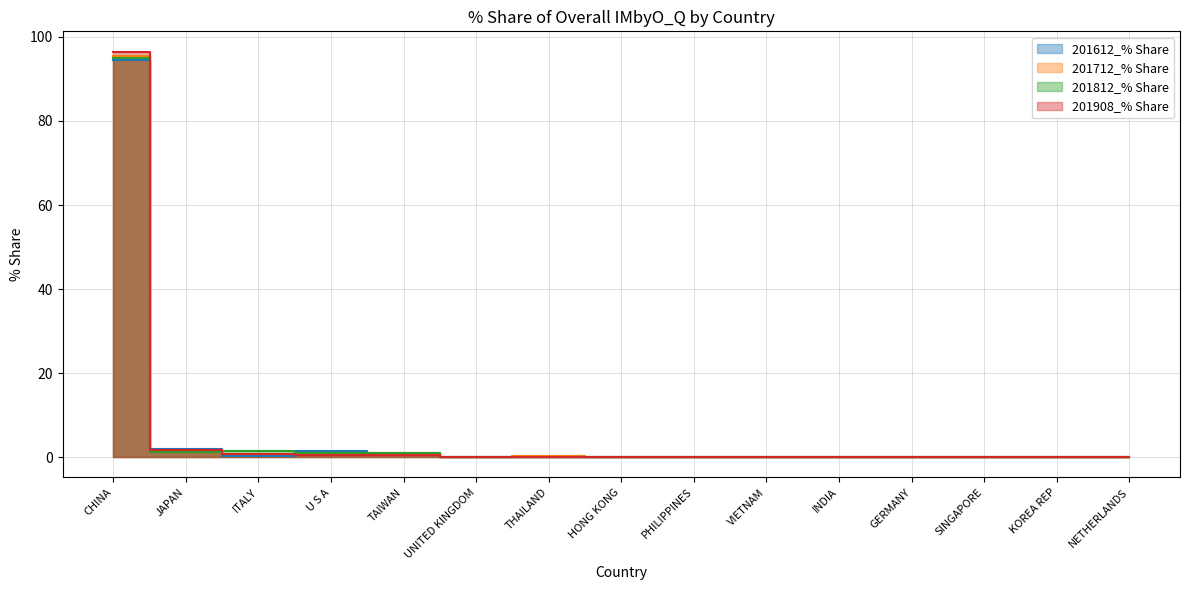

Rank the categories by 201812_% Share value from lowest to highest.

VIETNAM, UNITED KINGDOM, NETHERLANDS, PHILIPPINES, SINGAPORE, HONG KONG, KOREA REP, INDIA, THAILAND, GERMANY, TAIWAN, U S A, JAPAN, ITALY, CHINA